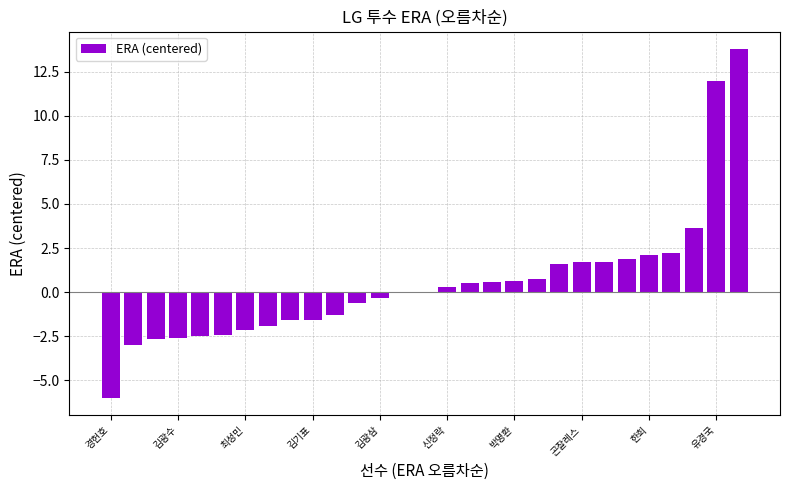

What is the maximum value shown in the chart?

13.8